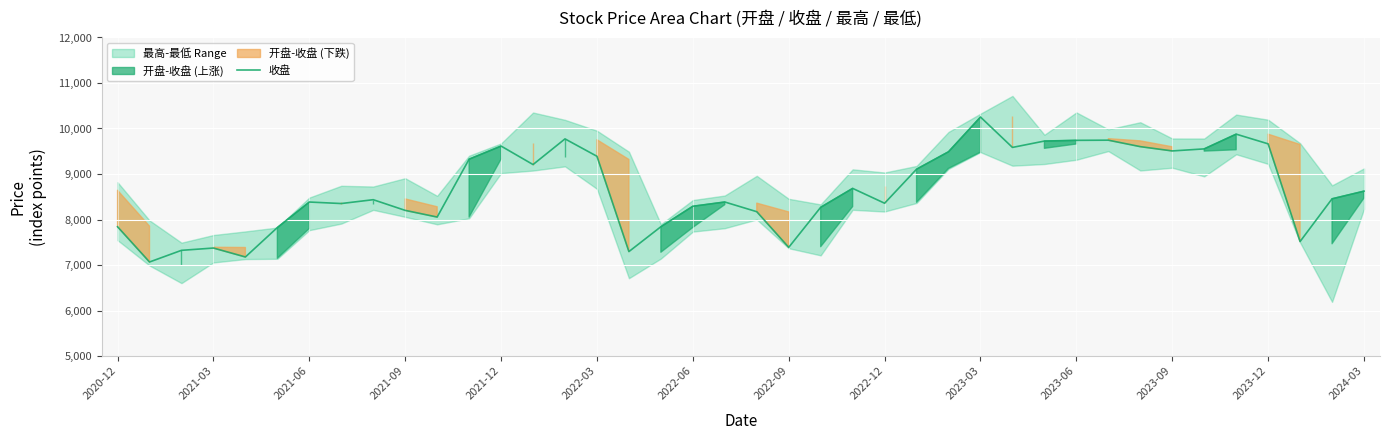

Where is the data nearest to the value 8658?

23